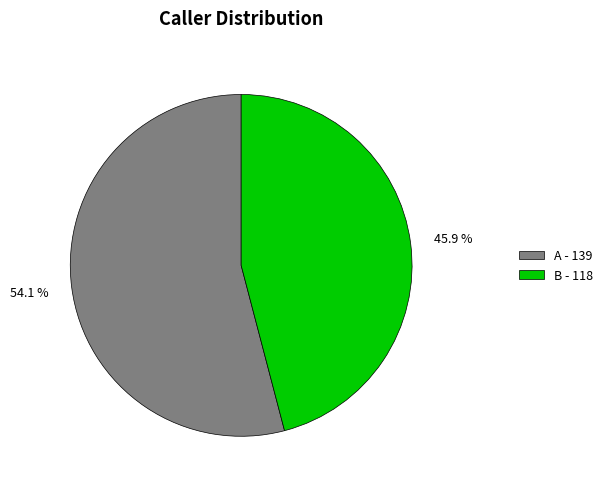

Which category has the biggest portion of the pie?

A